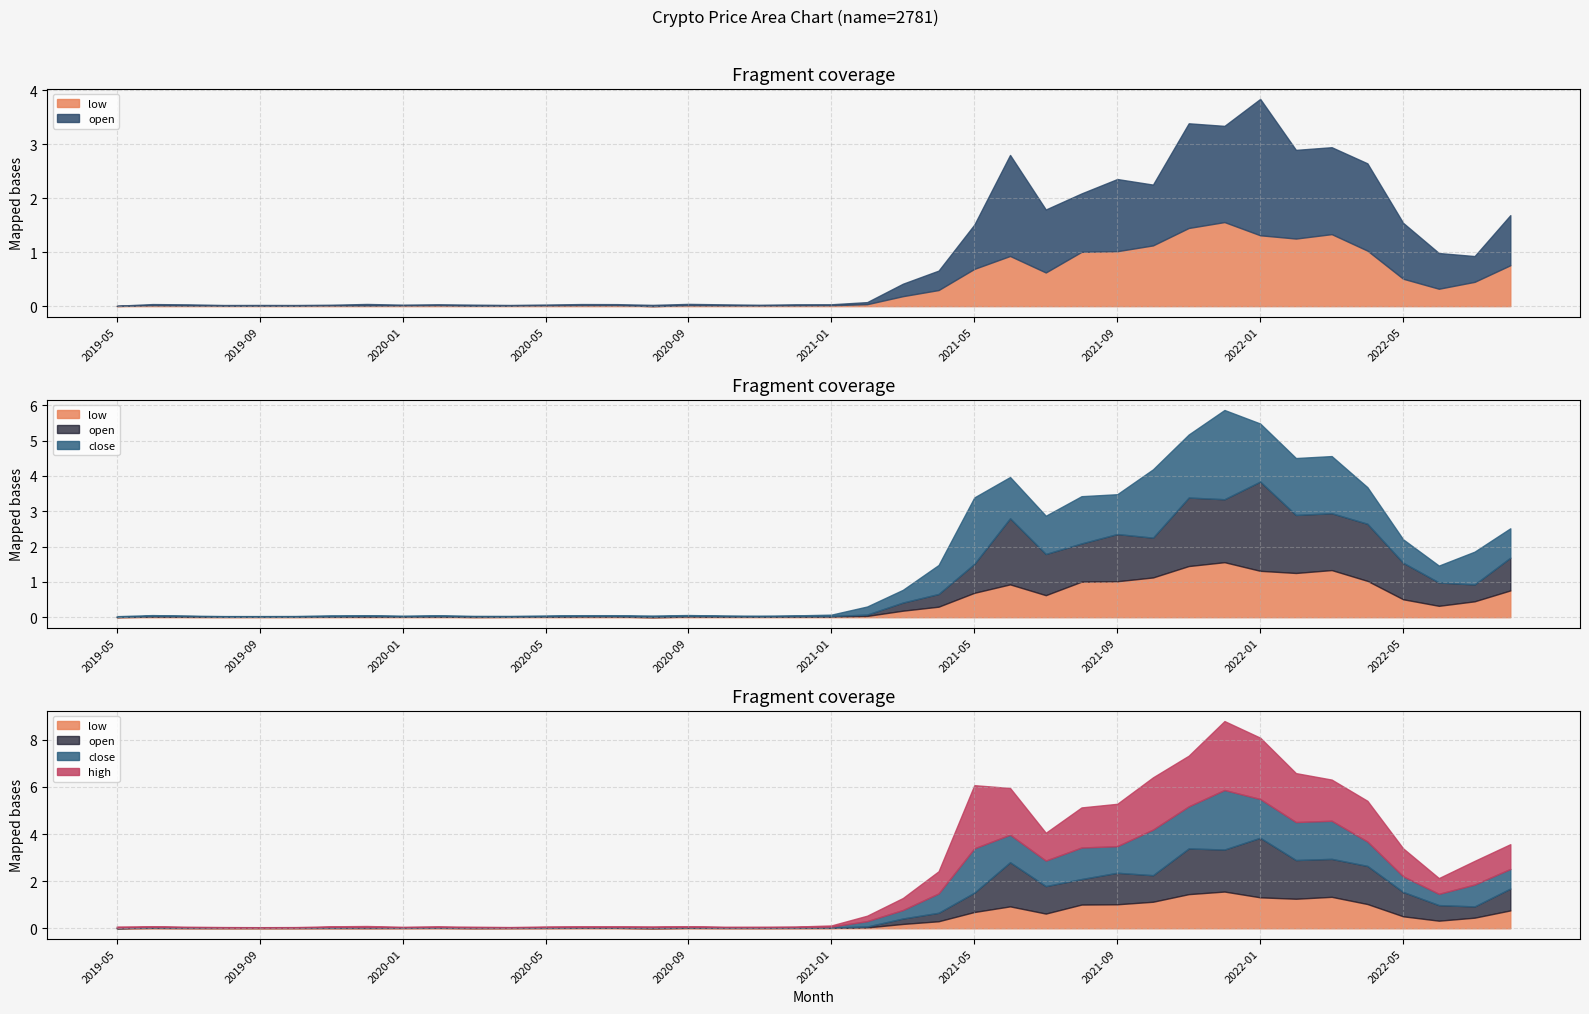

At which label is close closest to 1?

2022-04